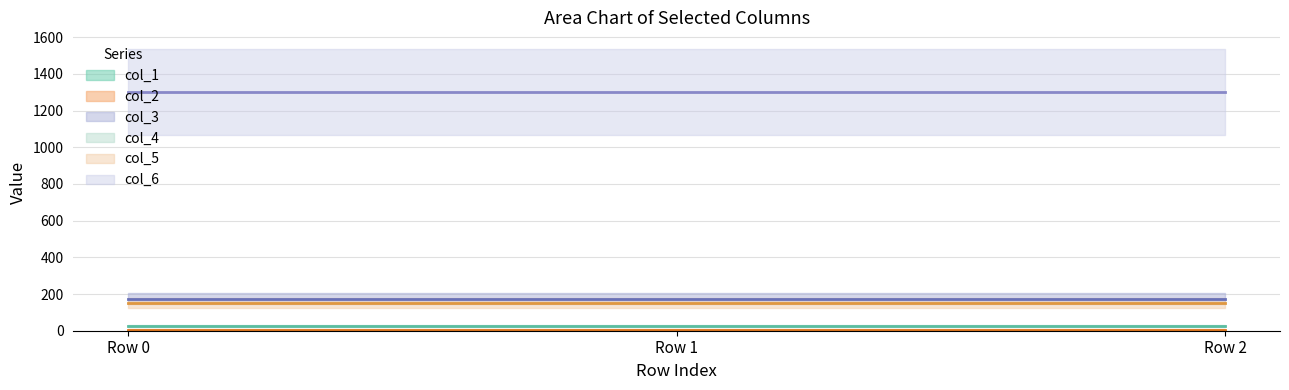

Reading left to right, transcribe all the data shown in this chart.

col_1: 1	1	1
col_2: 6	6	6
col_3: 175	175	175
col_4: 25	25	25
col_5: 150	150	150
col_6: 1300	1300	1300